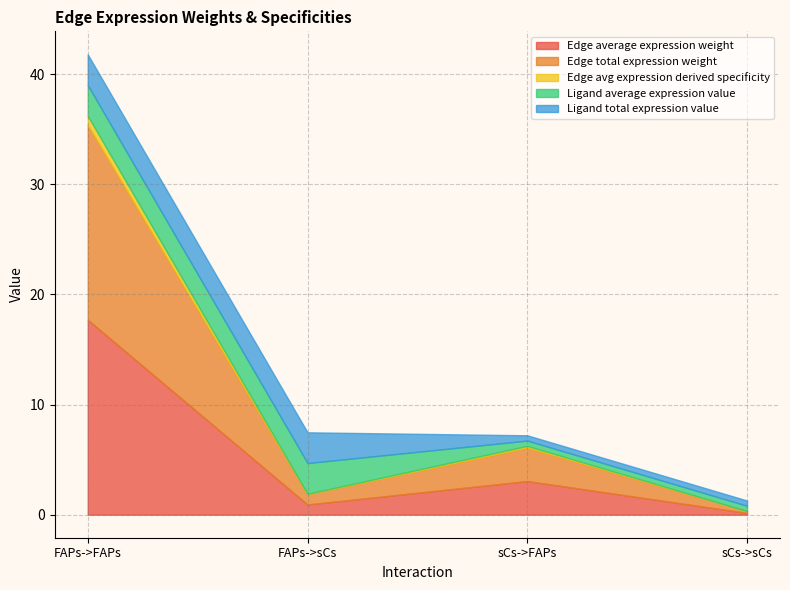

Reading left to right, what are all the values shown in this chart?

Edge average expression weight: FAPs->FAPs=17.7	FAPs->sCs=0.9	sCs->FAPs=3.1	sCs->sCs=0.2
Edge total expression weight: FAPs->FAPs=17.7	FAPs->sCs=0.9	sCs->FAPs=3.1	sCs->sCs=0.2
Edge avg expression derived specificity: FAPs->FAPs=0.8	FAPs->sCs=0.0	sCs->FAPs=0.1	sCs->sCs=0.0
Ligand average expression value: FAPs->FAPs=2.8	FAPs->sCs=2.8	sCs->FAPs=0.5	sCs->sCs=0.5
Ligand total expression value: FAPs->FAPs=2.8	FAPs->sCs=2.8	sCs->FAPs=0.5	sCs->sCs=0.5